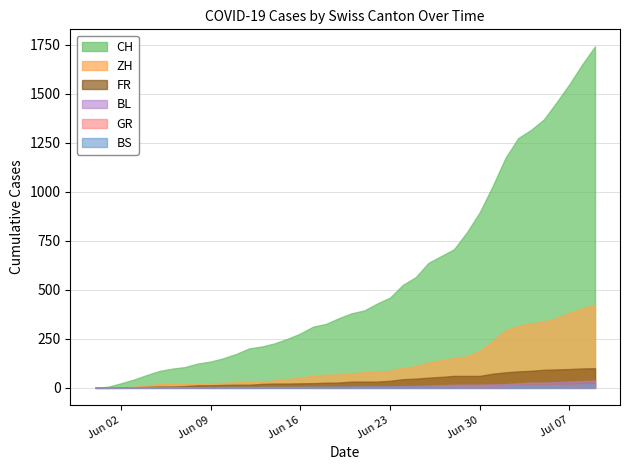

True or false: BS has more than 0 points higher than both neighbors.

False